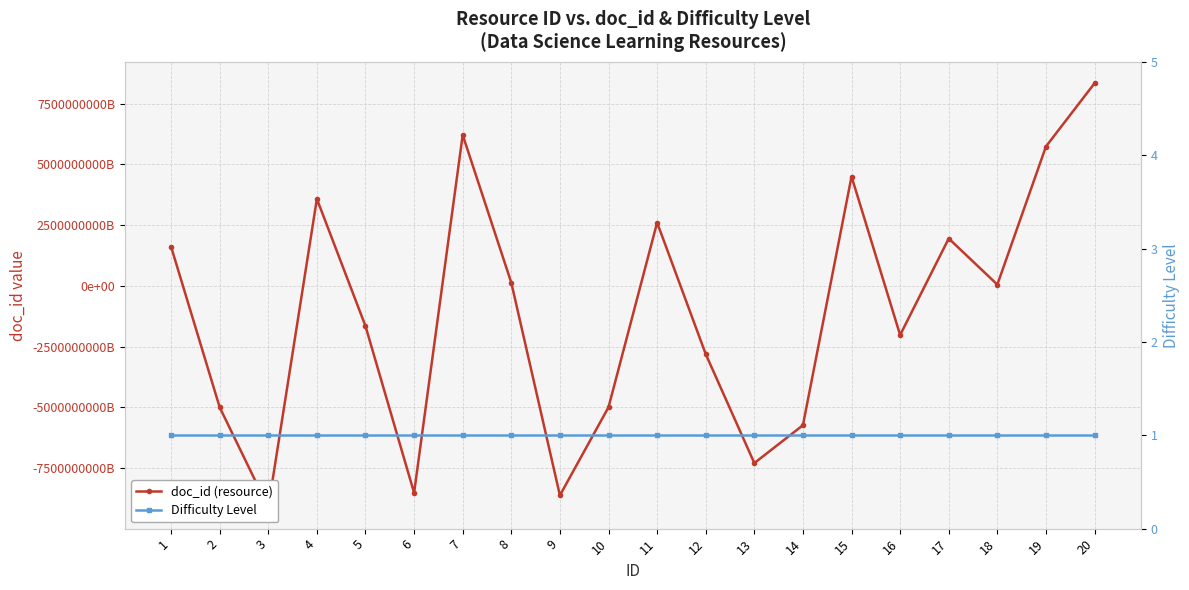

Which label corresponds to the smallest value in the chart?

3